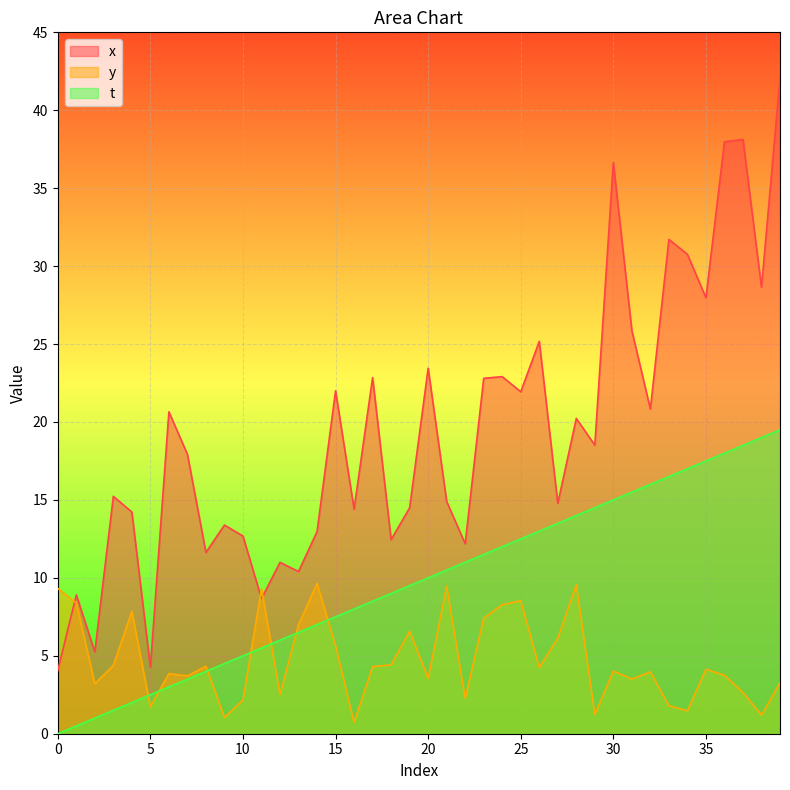

At 5, list the series in order from largest to smallest.

x, t, y